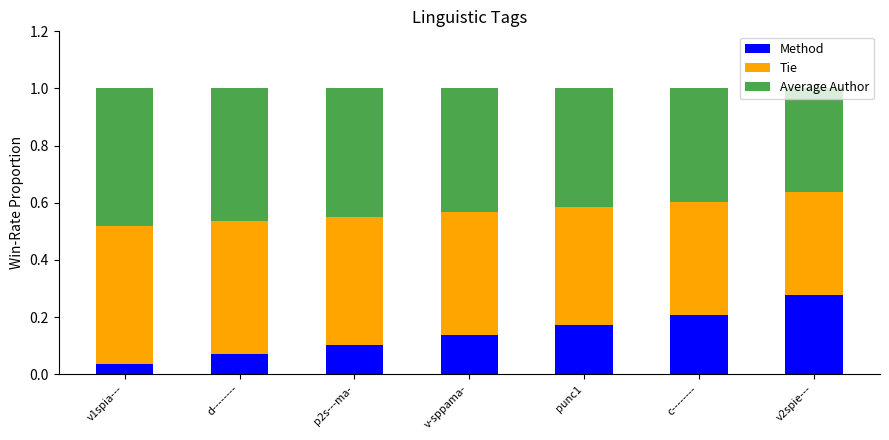

Which category has the highest value in the Method series?

v2spie---